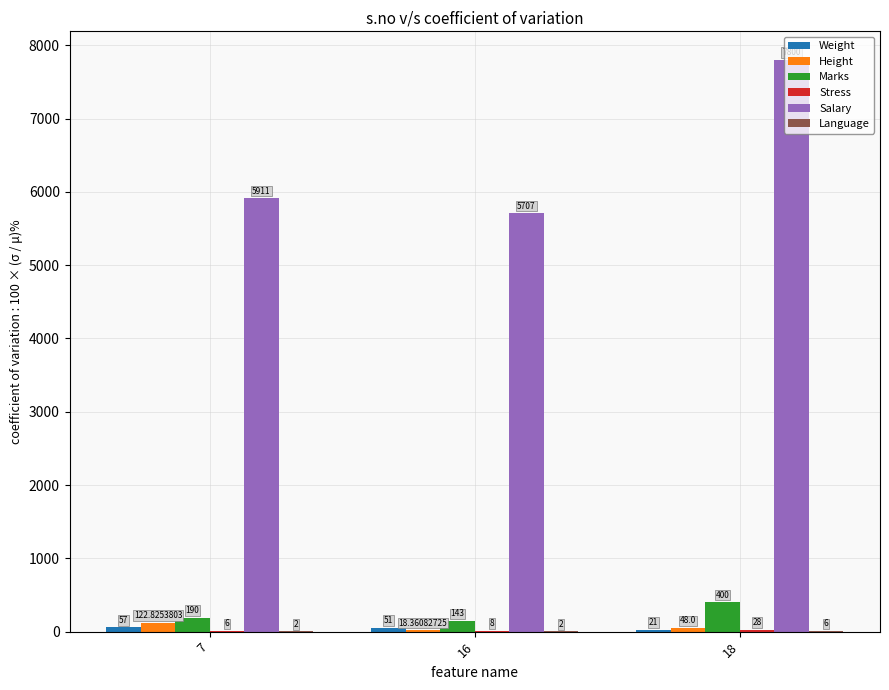

At which category is the sum across all series the highest?

18